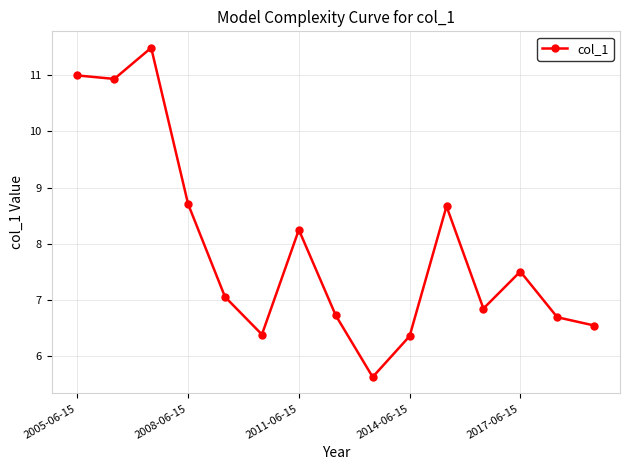

What is the difference between the second highest and minimum values?

5.4